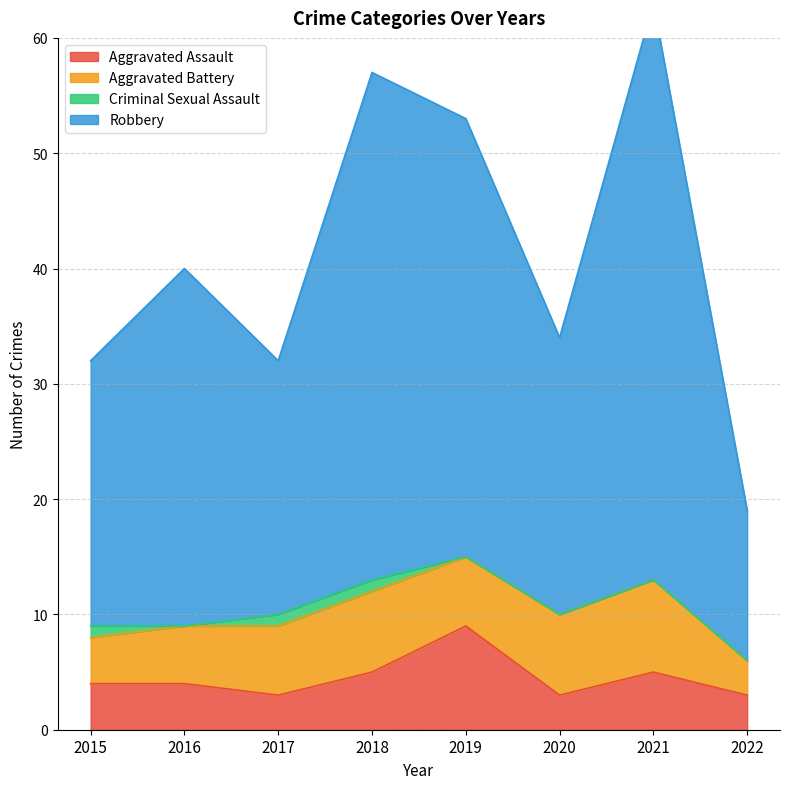

In Aggravated Assault, how many points are lower than both neighbors (excluding endpoints)?

2